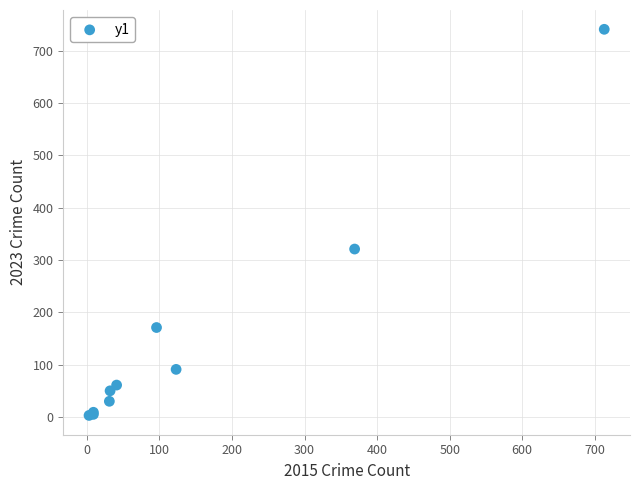

What Y value in the scatter plot is closest to 372?

321